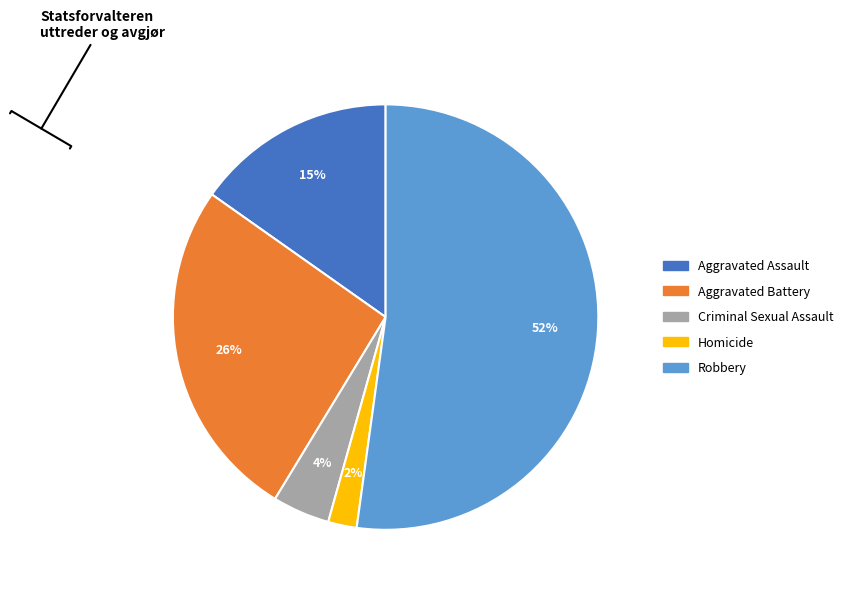

What is the largest slice in the pie chart?

Robbery